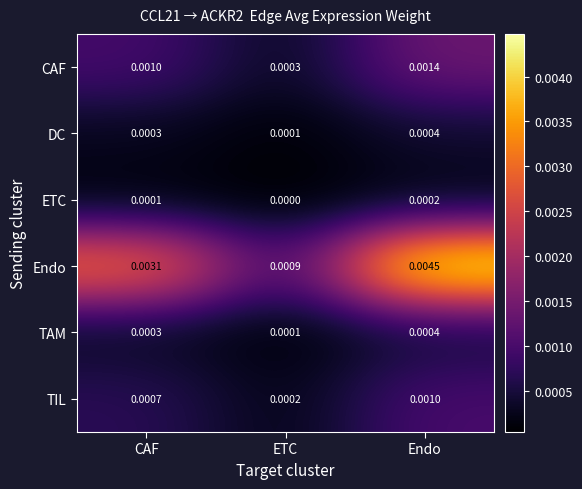

Which series has the largest range (max minus min)?

Endo